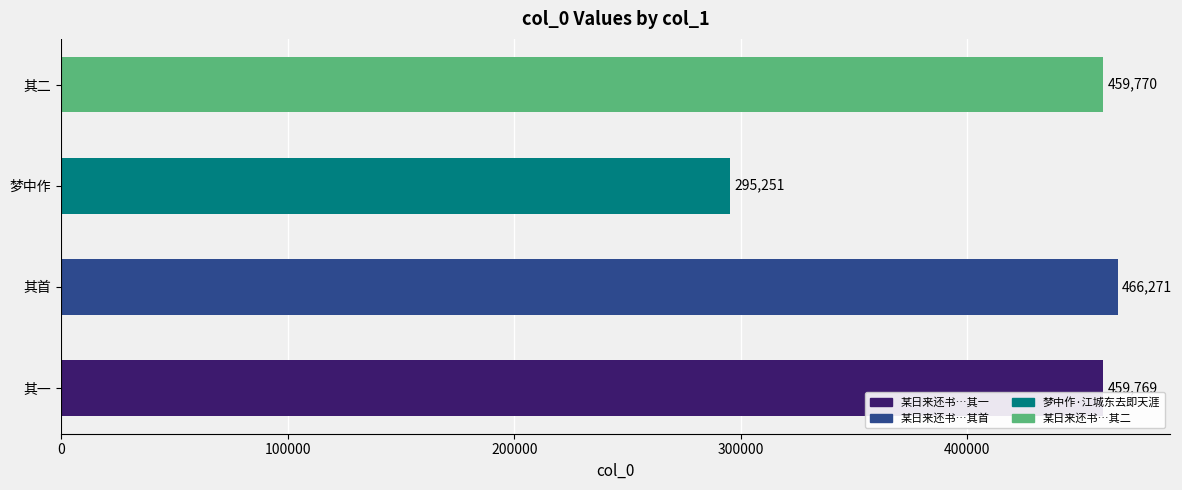

How many bars are there in total?

4